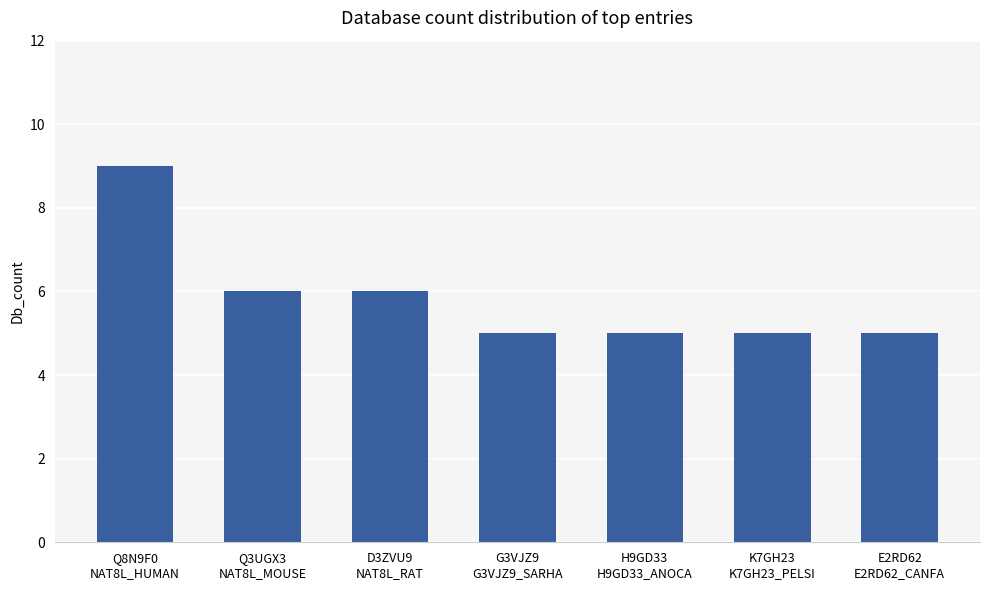

The value at K7GH23
K7GH23_PELSI is 5. True or false?

True